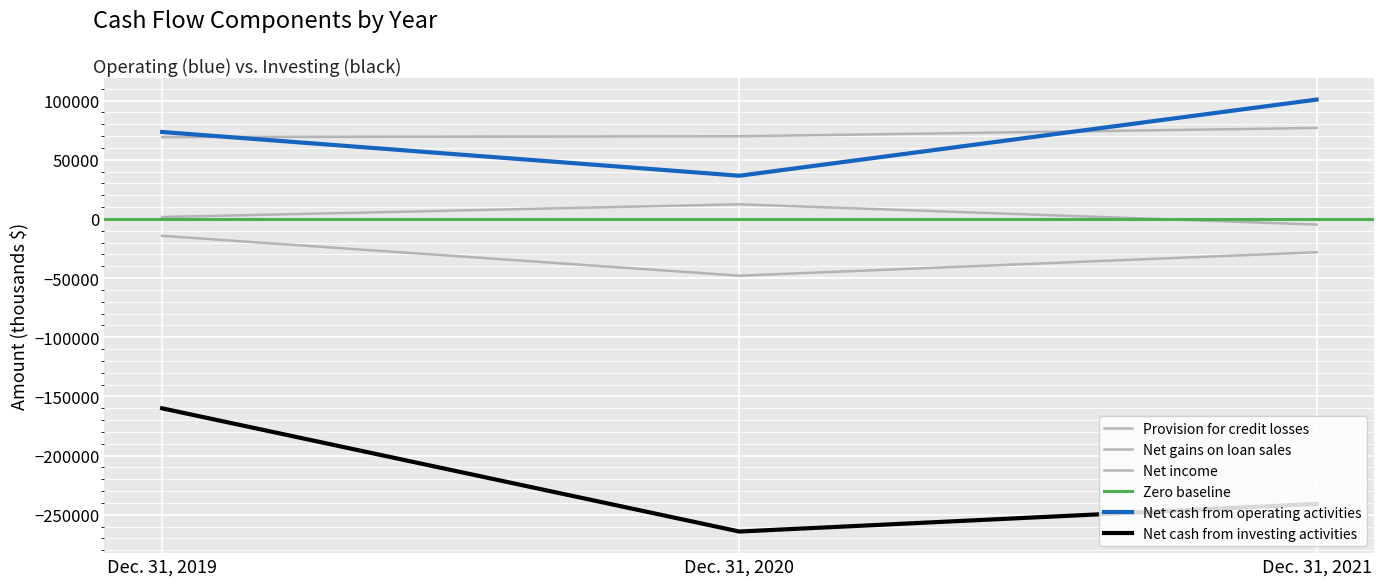

Reading left to right, what are all the values shown in this chart?

Net cash from operating activities: 73435	36478	100812
Net cash from investing activities: -160115	-264240	-240899
Net income: 69118	69829	76870
Provision for credit losses: 1575	12342	-4822
Net gains on loan sales: -14332	-48005	-28195